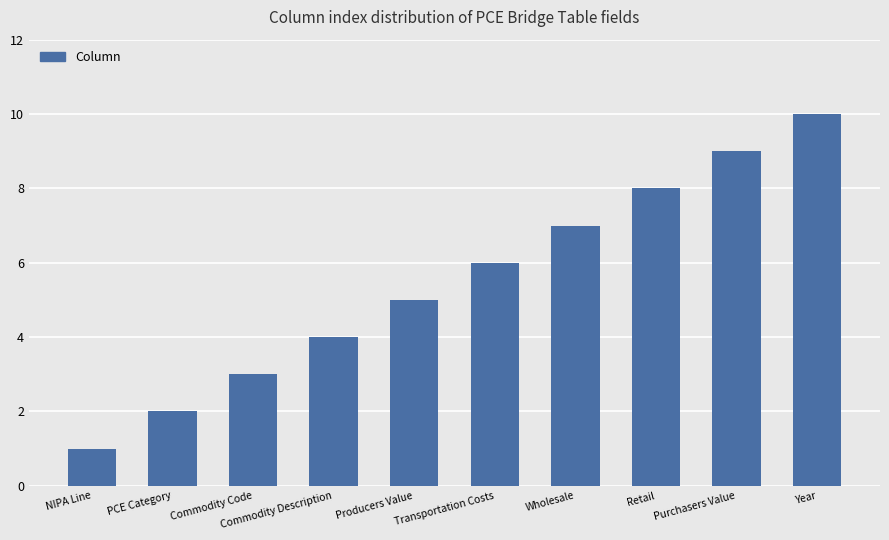

What is the greatest value displayed?

10